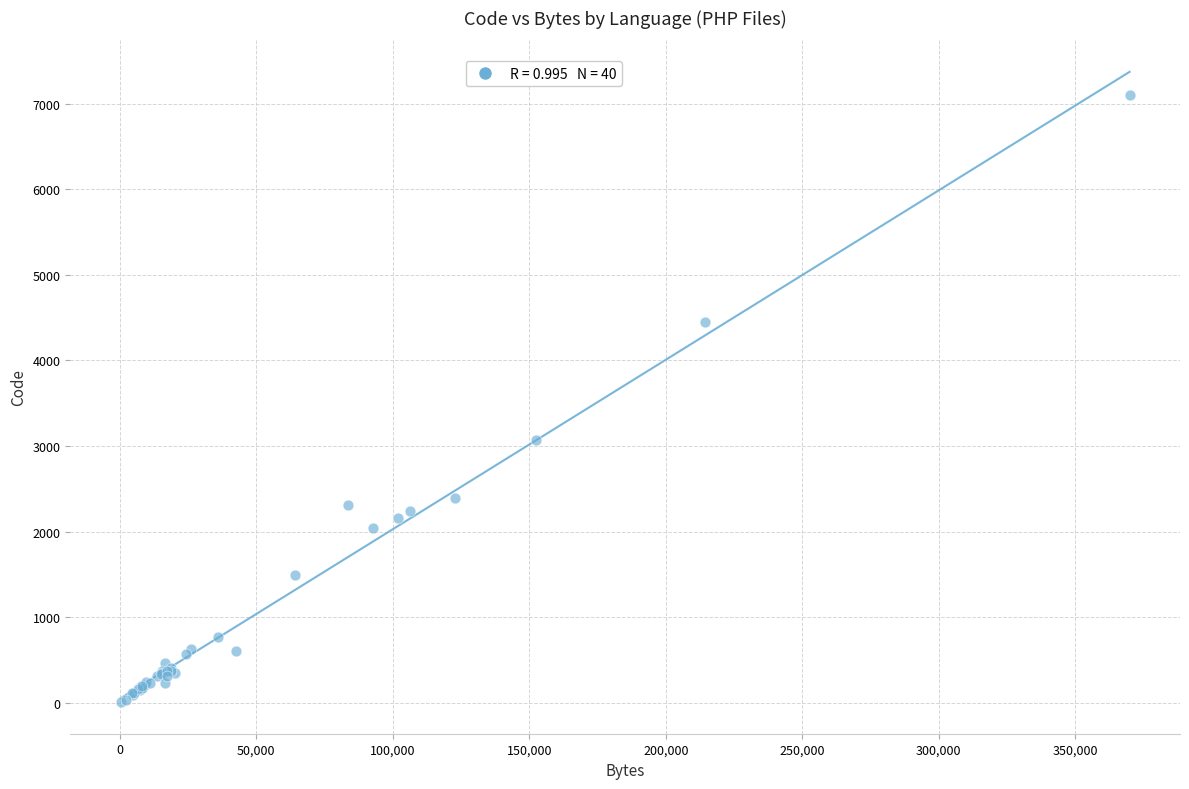

What Y value in the scatter plot is closest to 3553?

3067